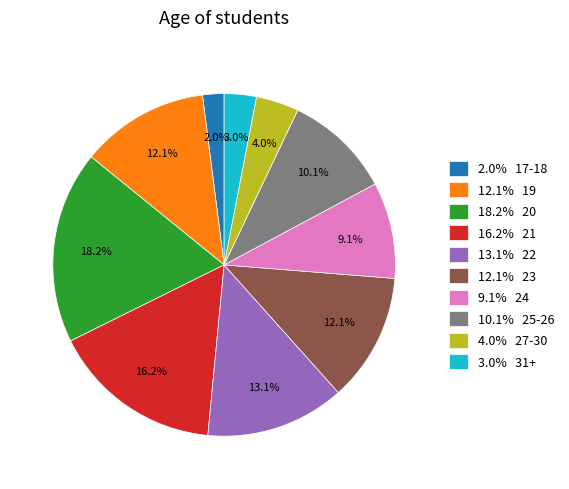

To the nearest percent, what is the average slice percentage?

10%